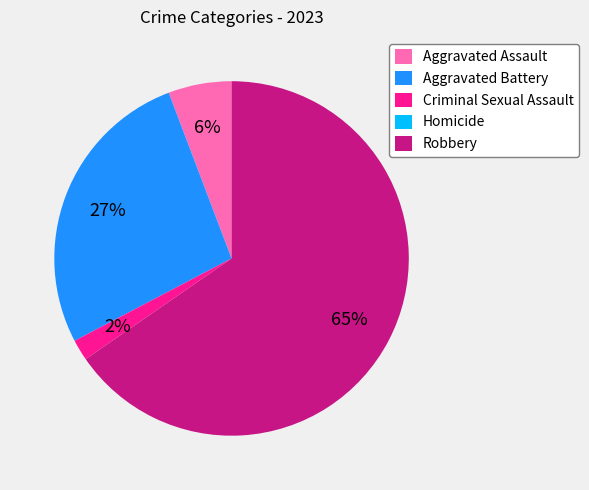

True or false: Aggravated Battery accounts for 15% of the total.

False